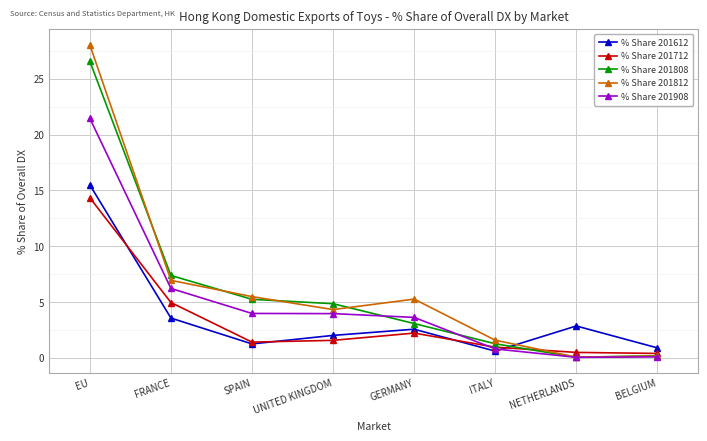

True or false: % Share 201808 has more than 0 interior local peaks.

False